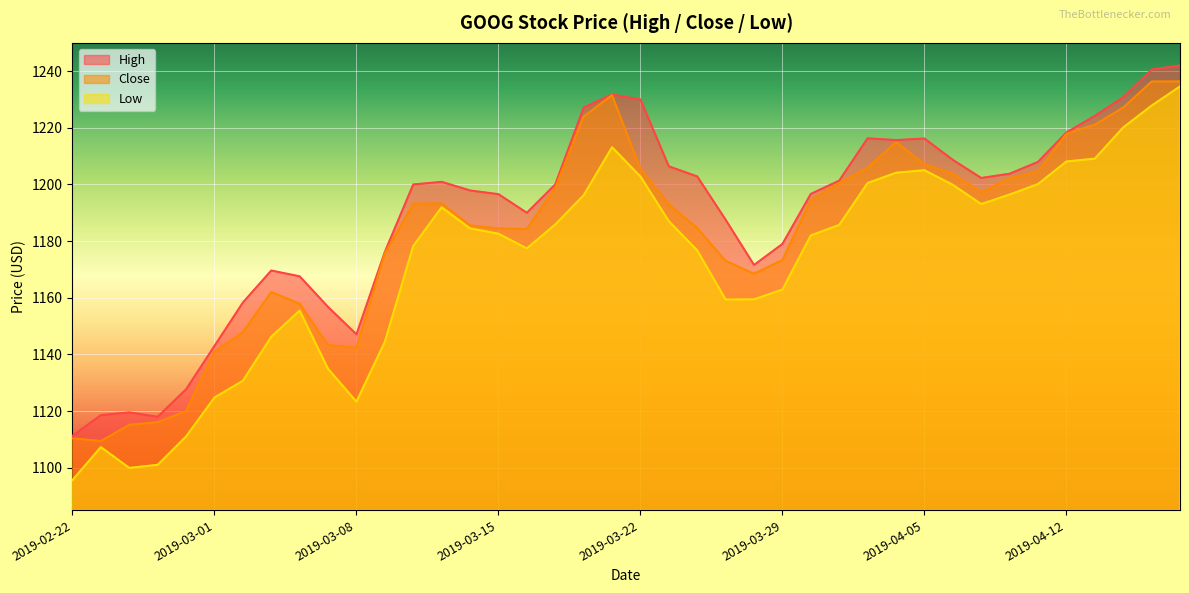

At which category does Close reach its first local peak?

2019-03-05